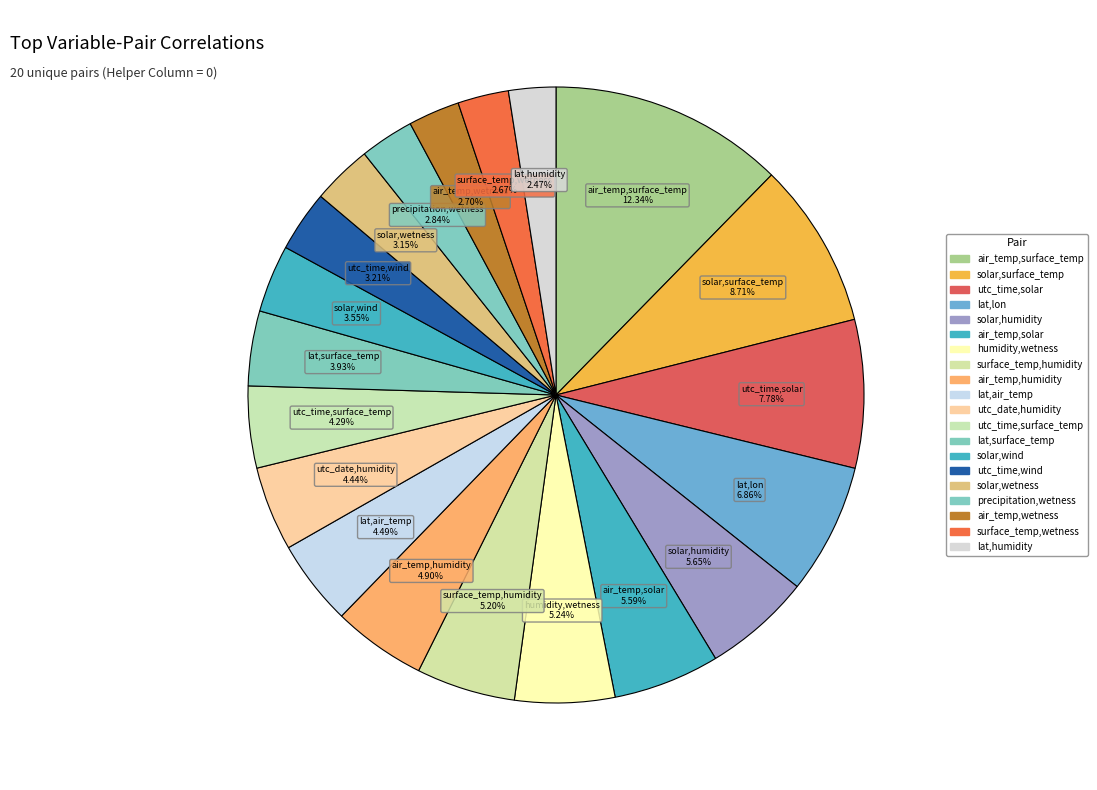

What percentage is the utc_date,humidity slice, to the nearest percent?

4%